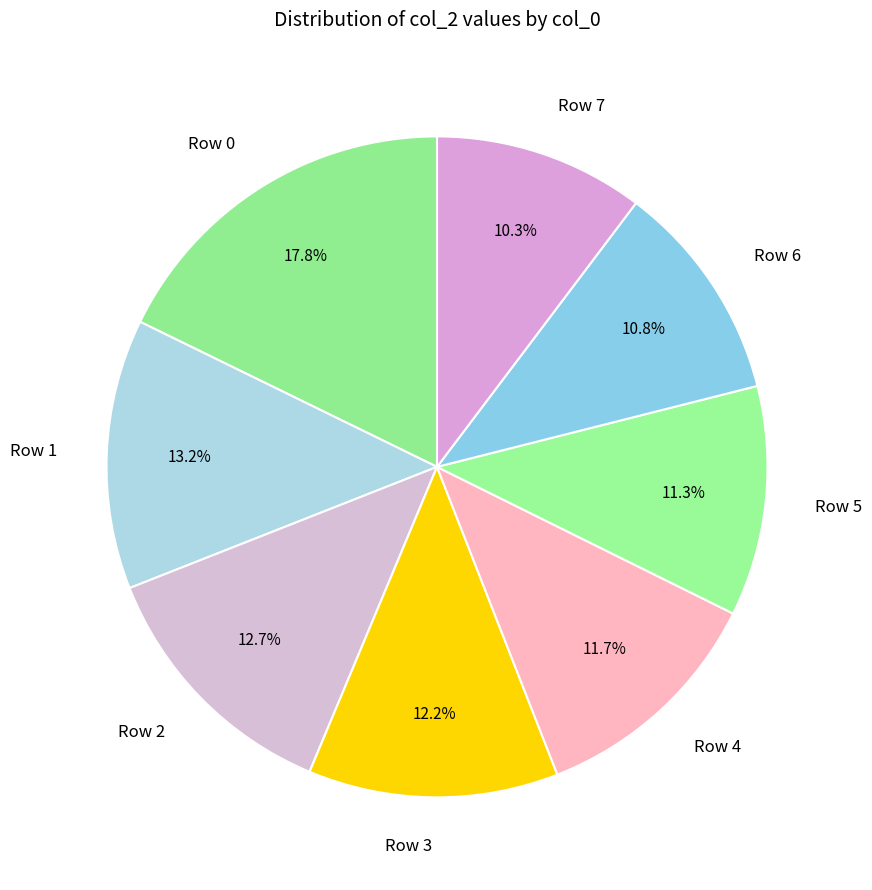

Is there a majority slice in this chart?

No